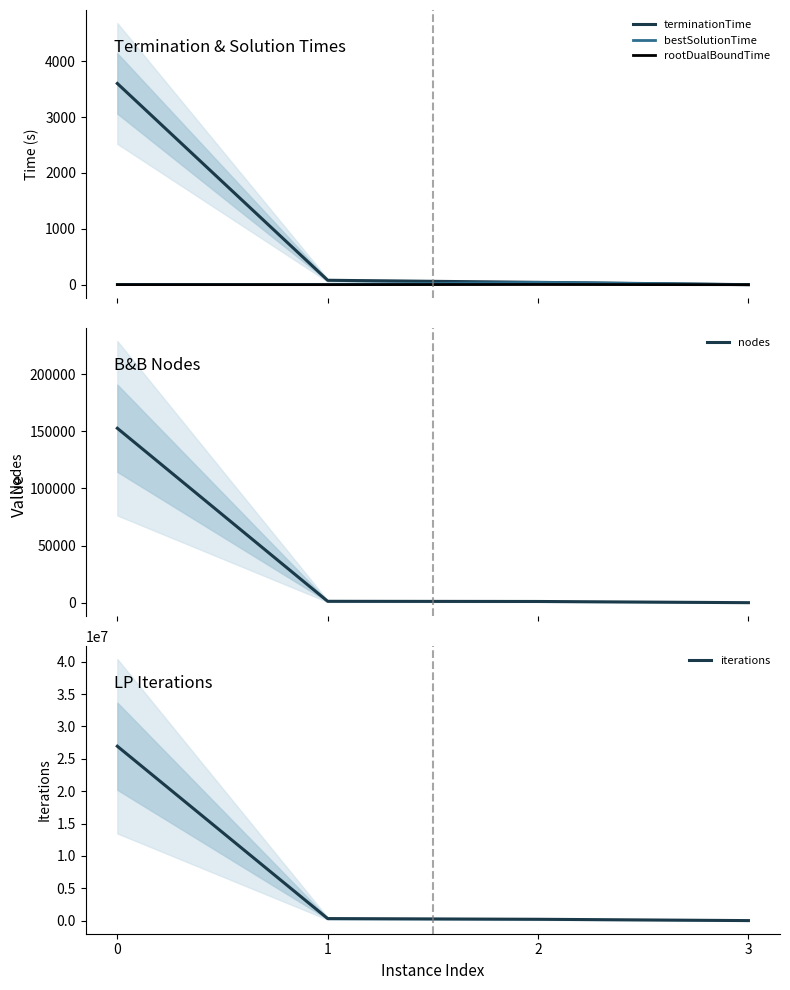

Which series changed the most between 0 and 1?

iterations